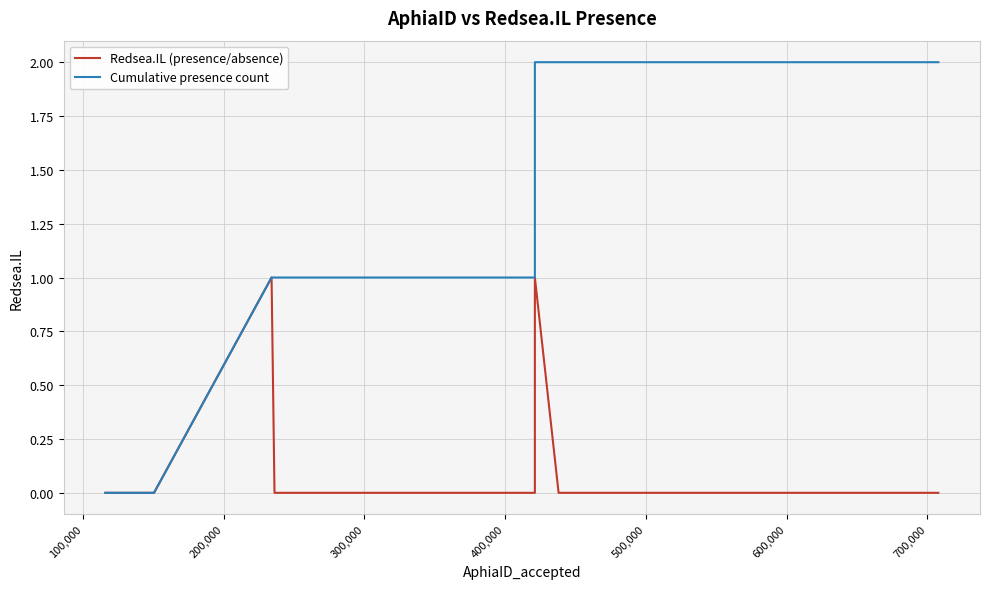

Does the chart display data point markers on the line(s)?

No